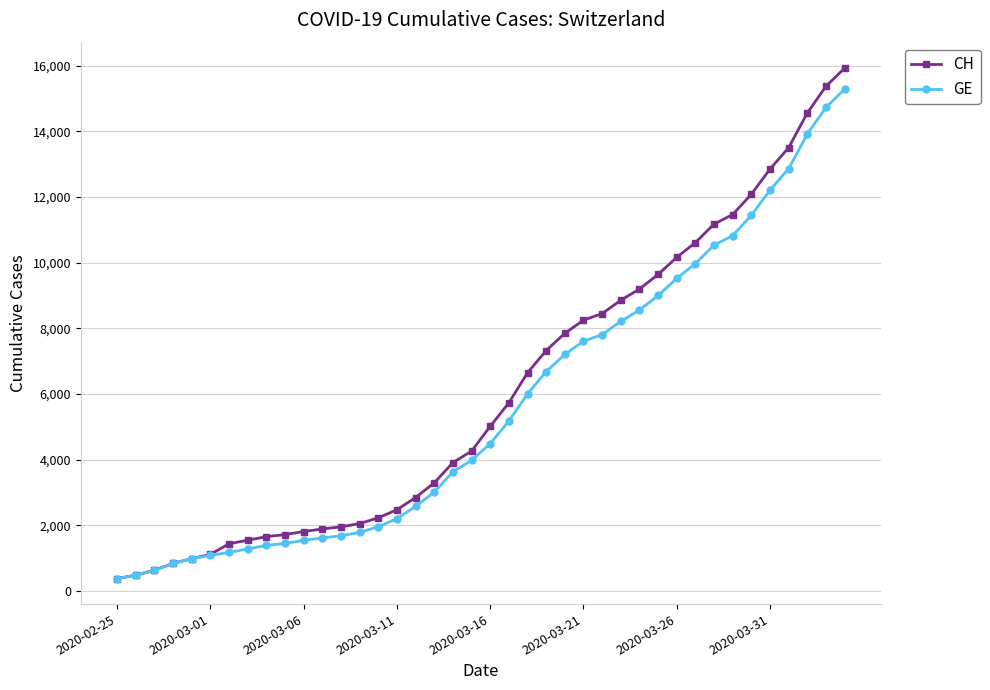

What is the value of the CH point at the 10th from the left?

1715